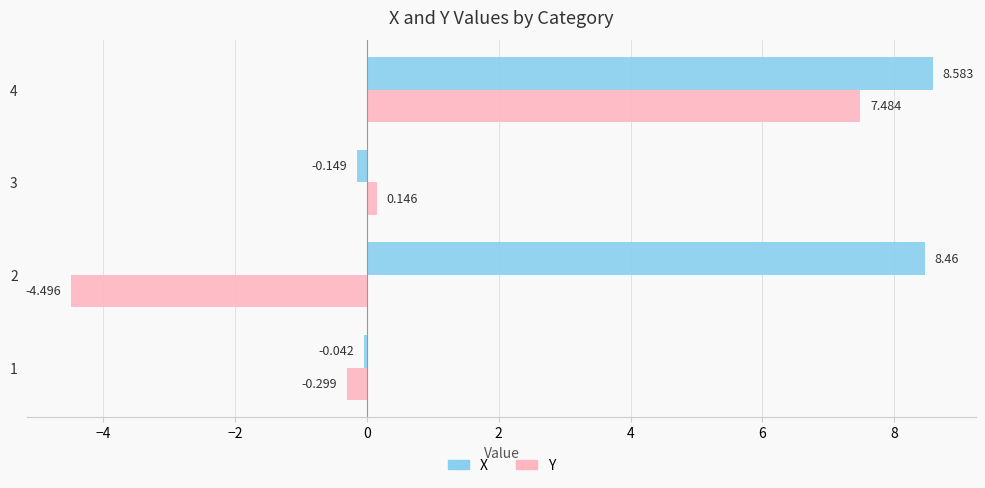

At which label is X closest to 4?

1